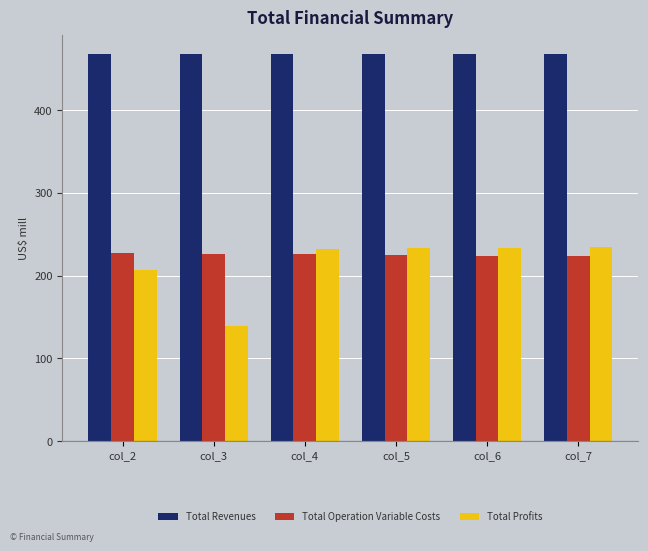

What value does the Total Operation Variable Costs series have at col_7?

223.7